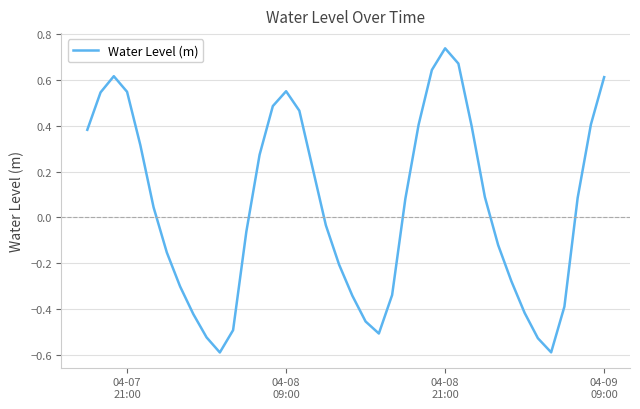

What is the minimum value shown in the chart?

-0.6